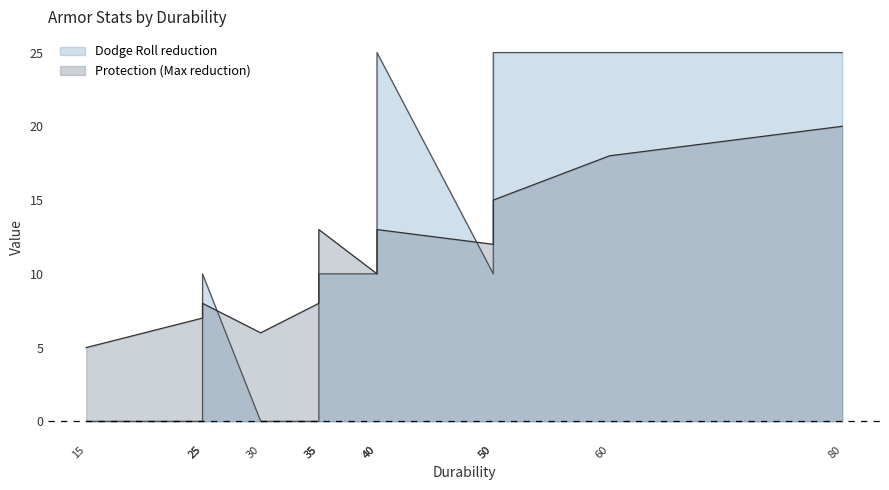

What is the difference between the second highest and minimum values in the Dodge Roll reduction series?

25